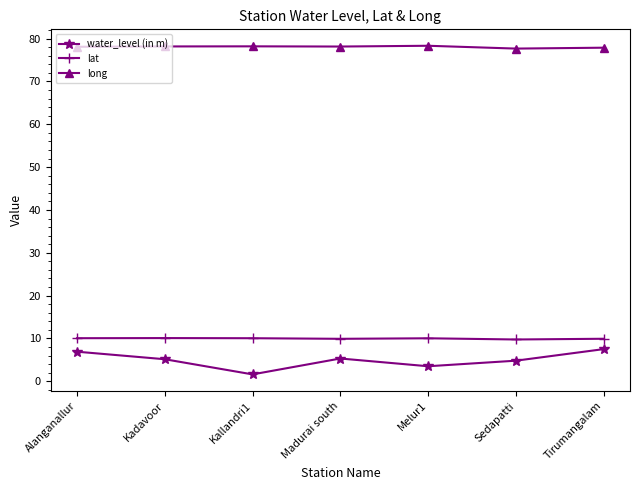

What is the total value across all series at Melur1?

91.9